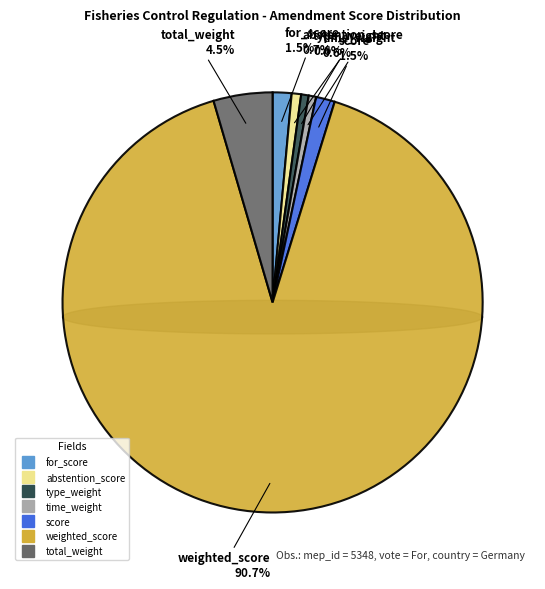

Is there any slice that represents more than half of the pie?

Yes